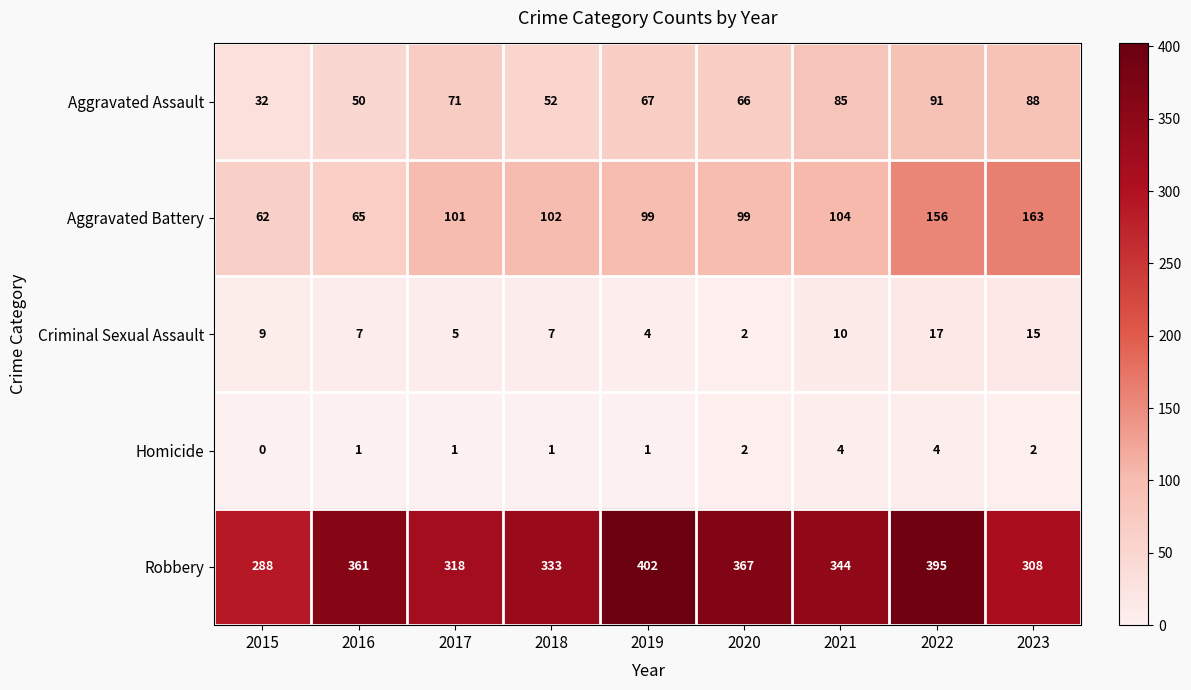

What is the approximate value of Aggravated Assault at 2023?

88